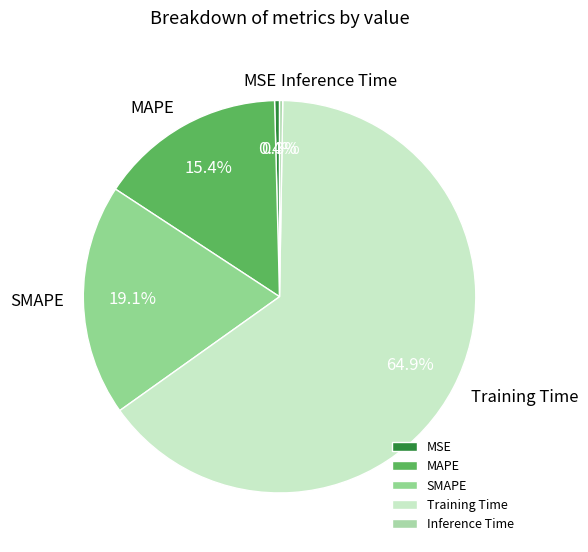

Is there any slice that represents more than half of the pie?

Yes